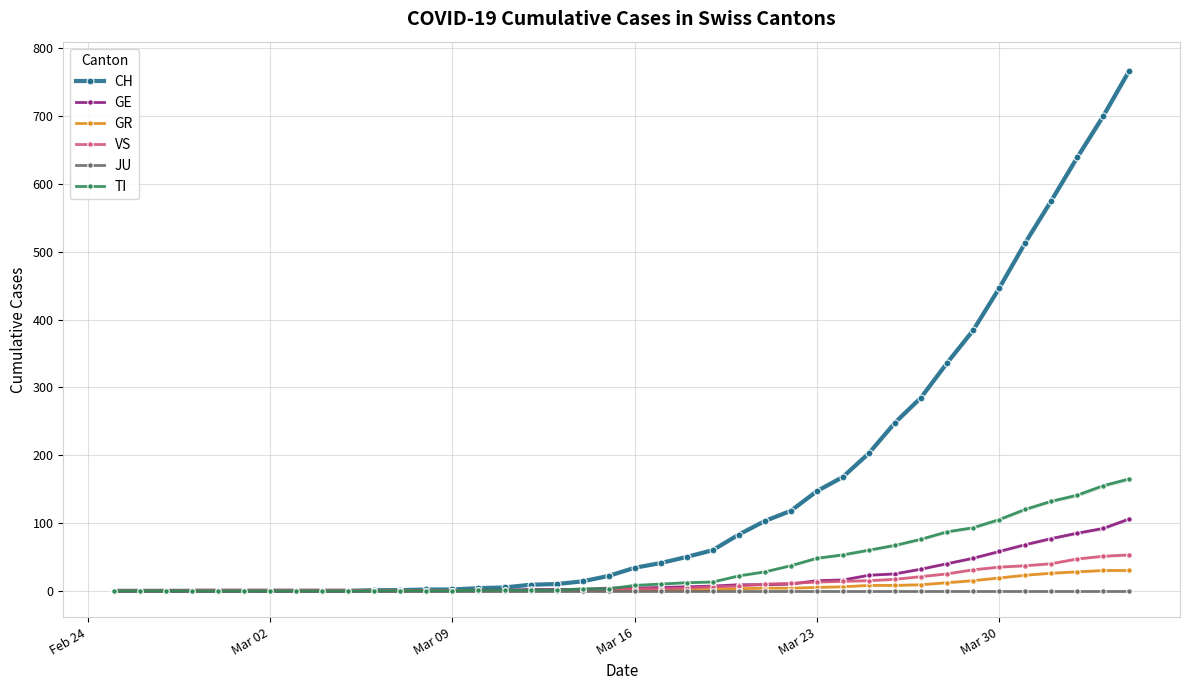

What is the highest value of the GE series?

106